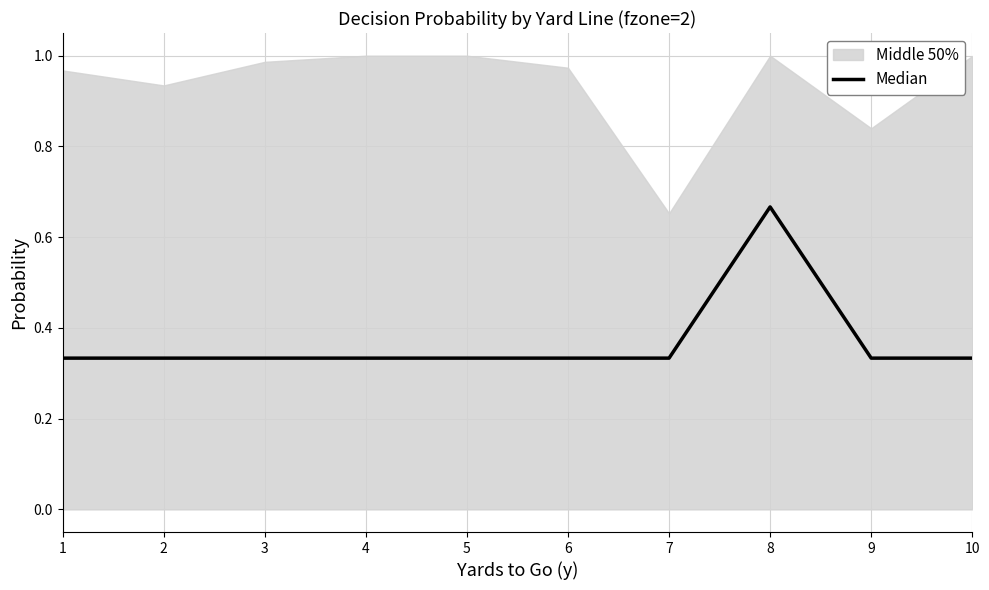

Reading right to left, list all the values displayed in this chart.

10=0.3	9=0.3	8=0.7	7=0.3	6=0.3	5=0.3	4=0.3	3=0.3	2=0.3	1=0.3